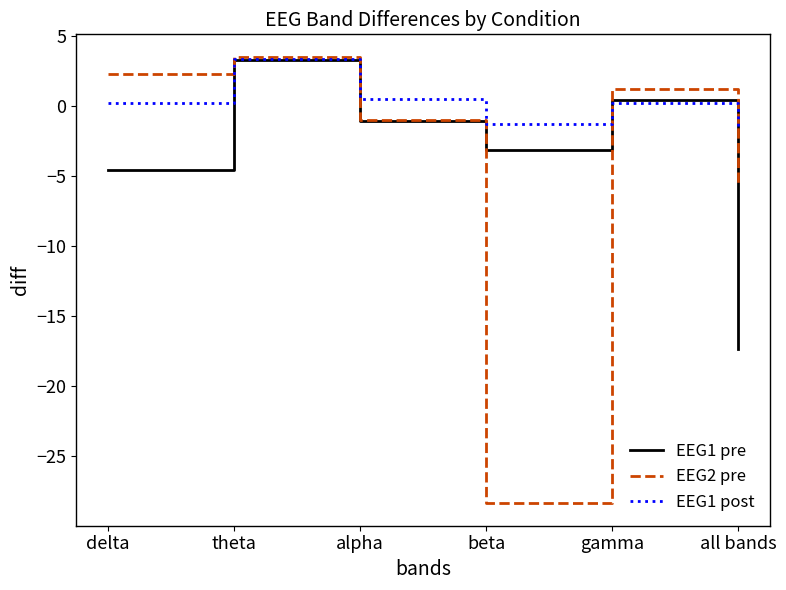

How many intersections are there between EEG1 pre and EEG2 pre?

2